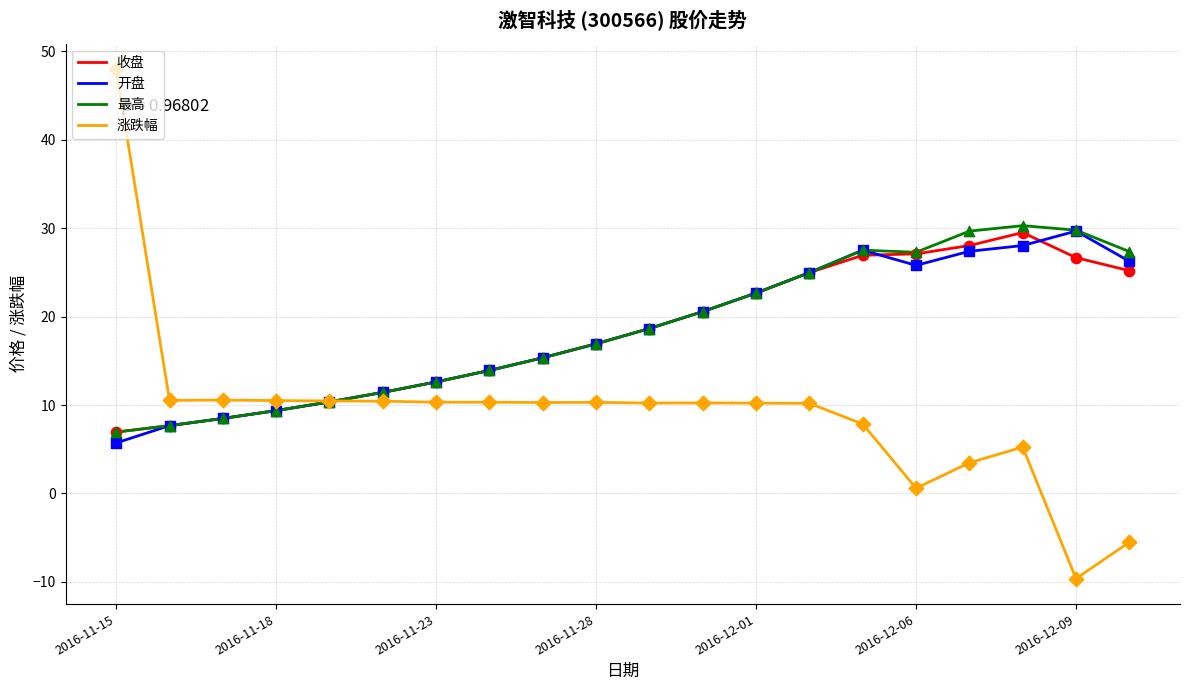

What are all the series names shown in the legend?

收盘, 开盘, 最高, 涨跌幅